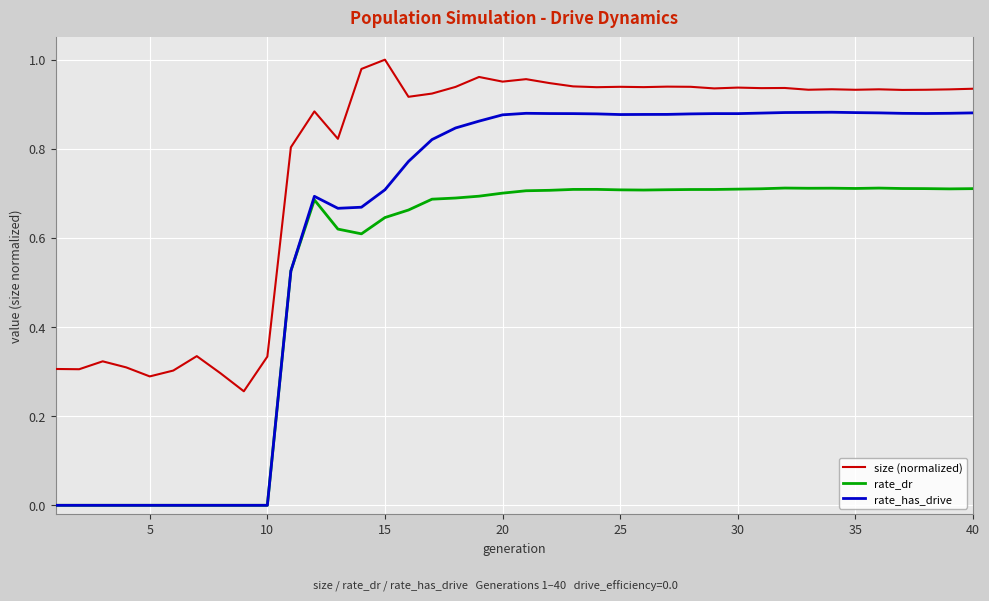

True or false: size (normalized) and rate_dr intersect in this chart.

False